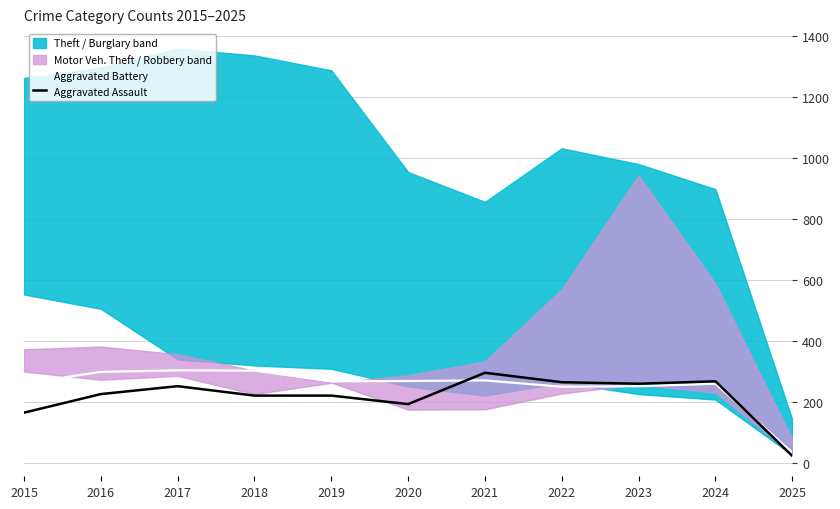

Which category has the highest value in the Aggravated Battery series?

2017